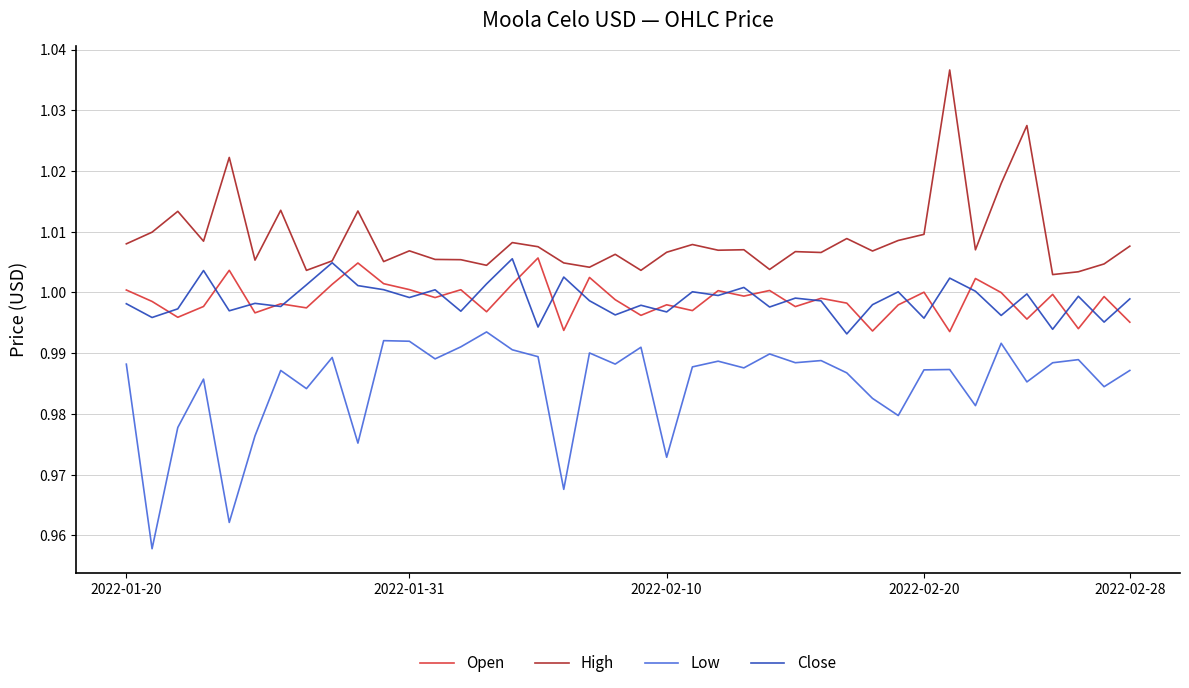

True or false: Low and High intersect in this chart.

False